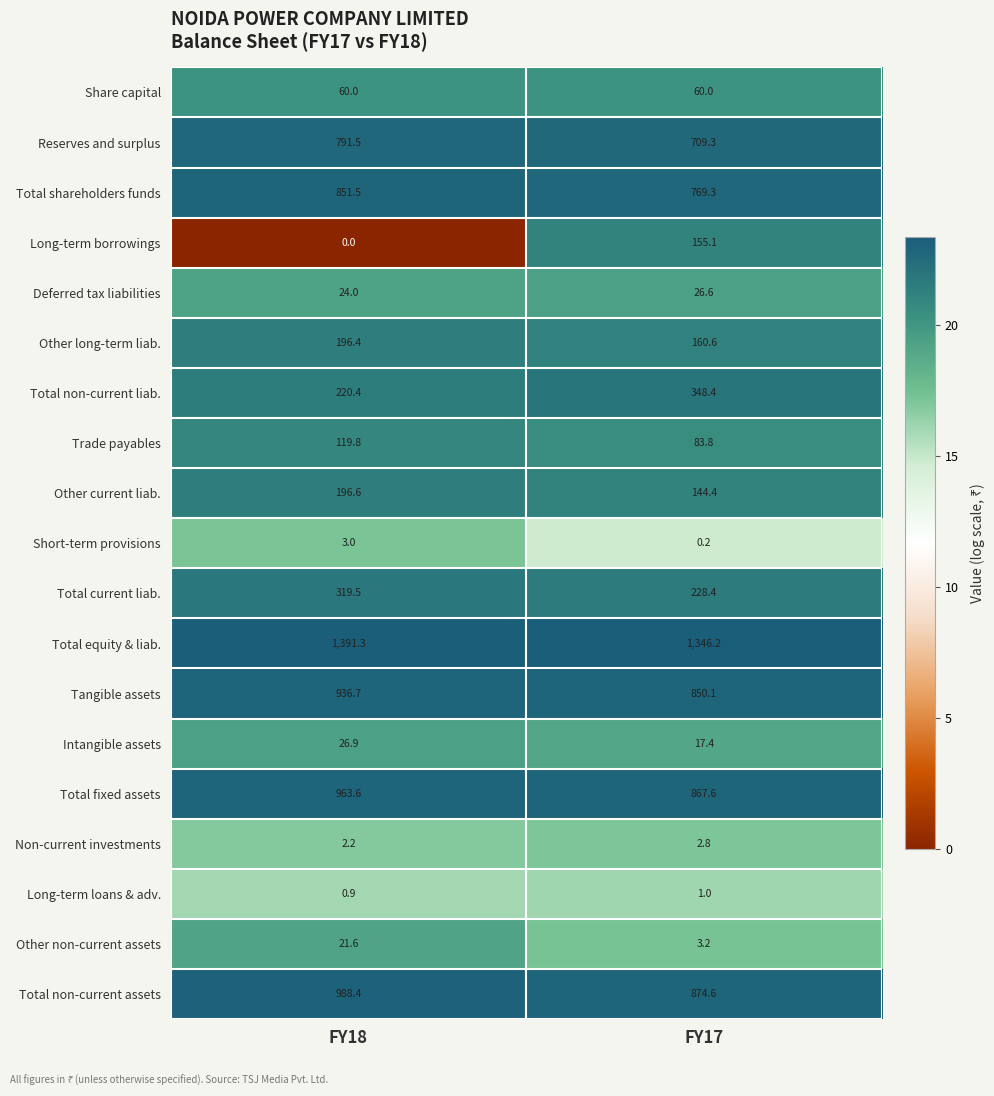

What is the average value of the Trade payables series?

101.8